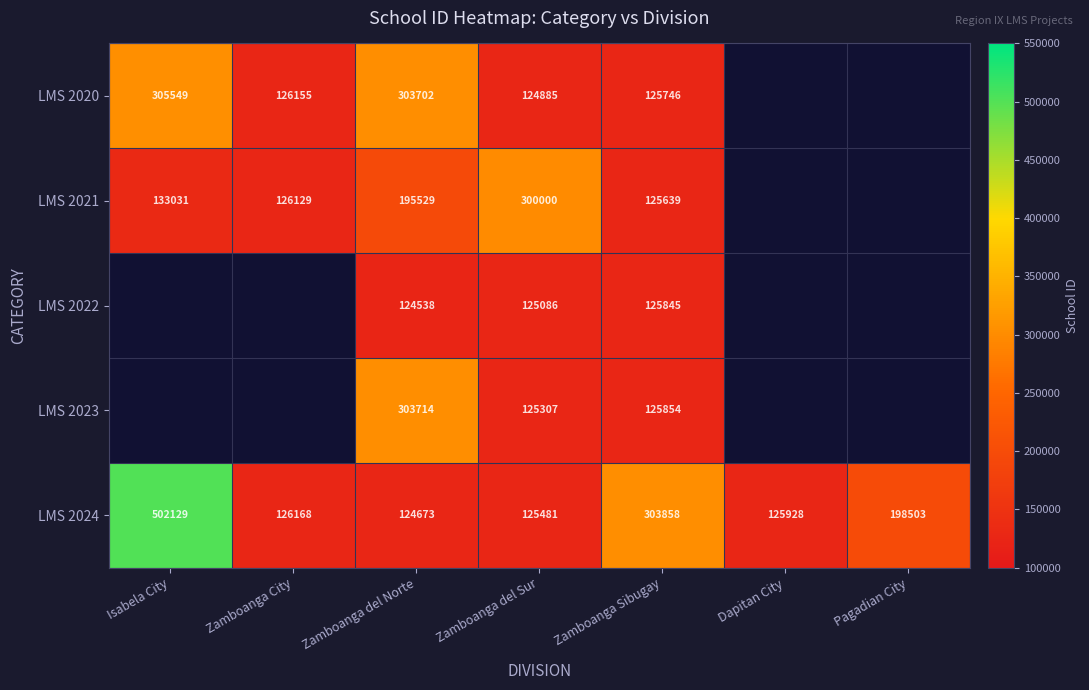

List the labels in order of LMS 2024 value, largest first.

Isabela City, Zamboanga Sibugay, Pagadian City, Zamboanga City, Dapitan City, Zamboanga del Sur, Zamboanga del Norte